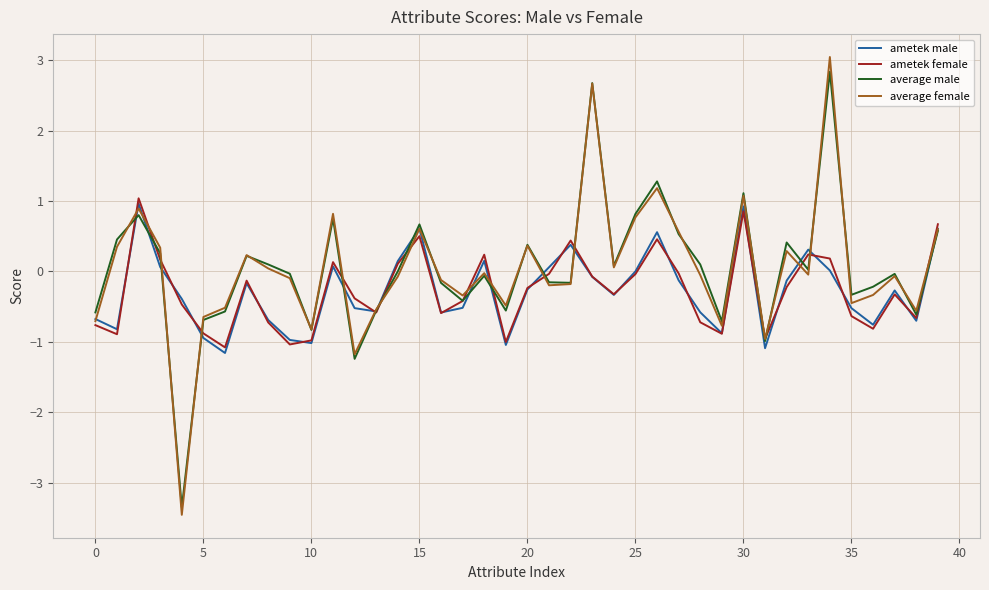

What is the minimum value shown in the chart?

-3.5